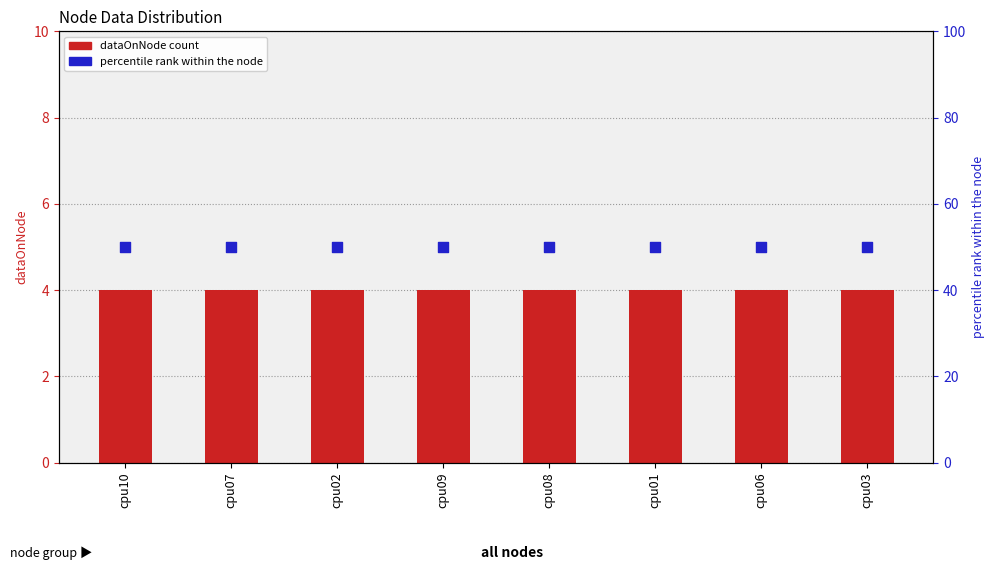

Is the value of percentile rank within the node at cpu07 greater than the value of dataOnNode at cpu07?

Yes